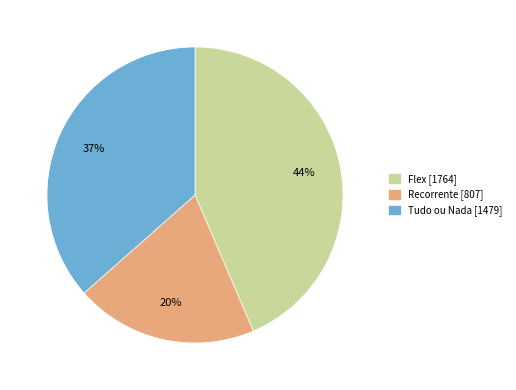

Which slice is the largest?

Flex